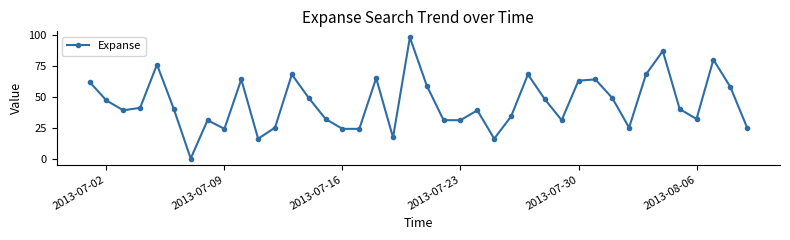

Does the chart display data point markers on the line(s)?

Yes